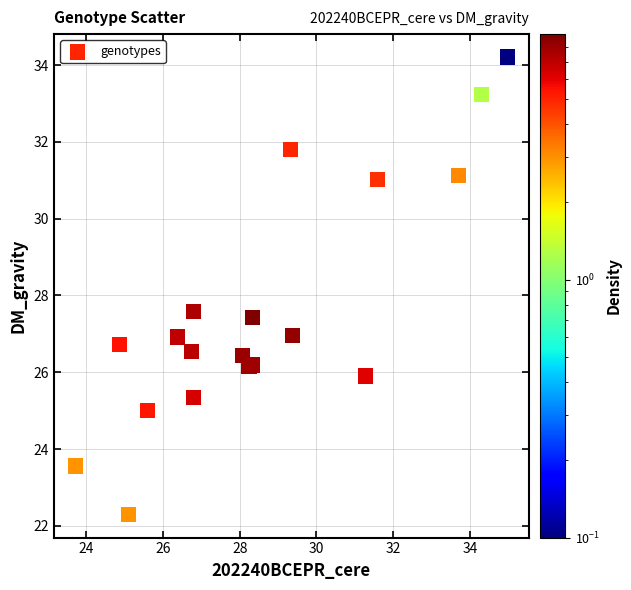

What Y value in the scatter plot is closest to 28?

27.6